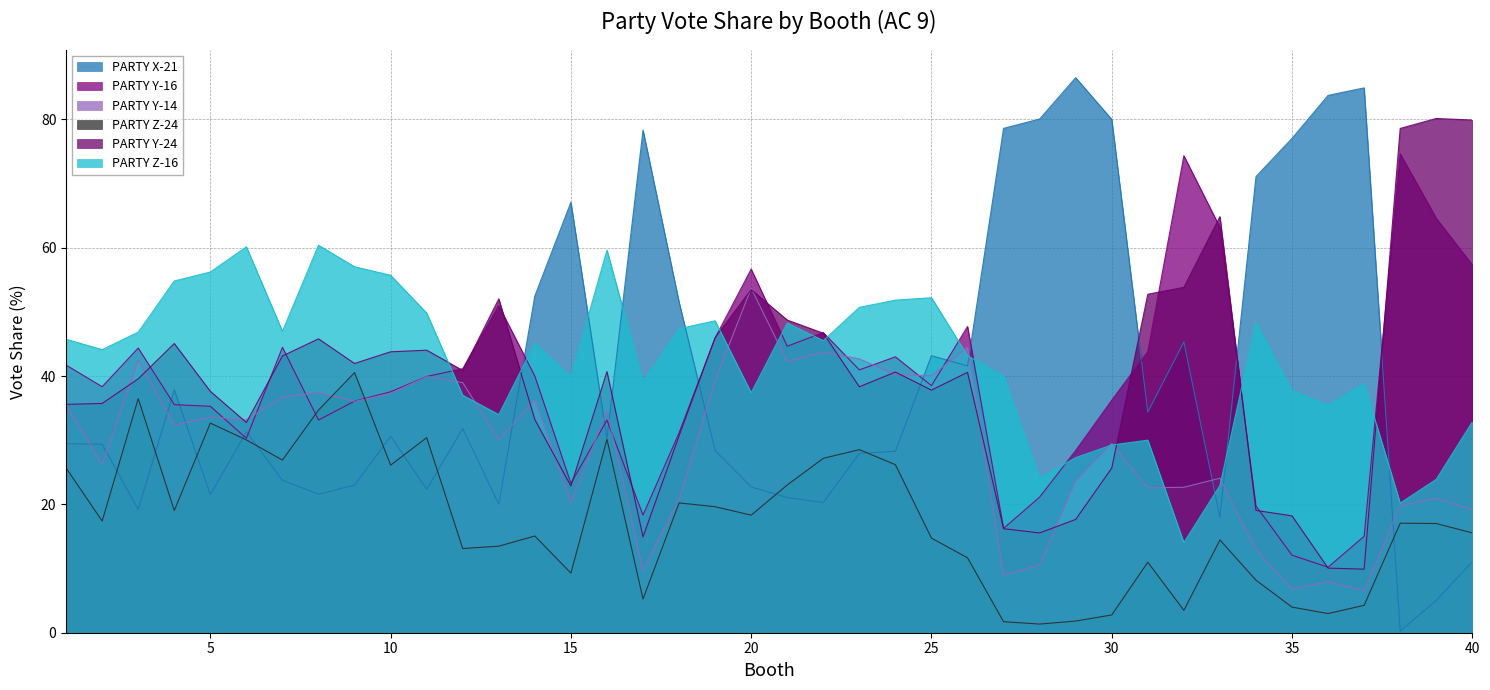

Does the chart display data point markers on the line(s)?

No